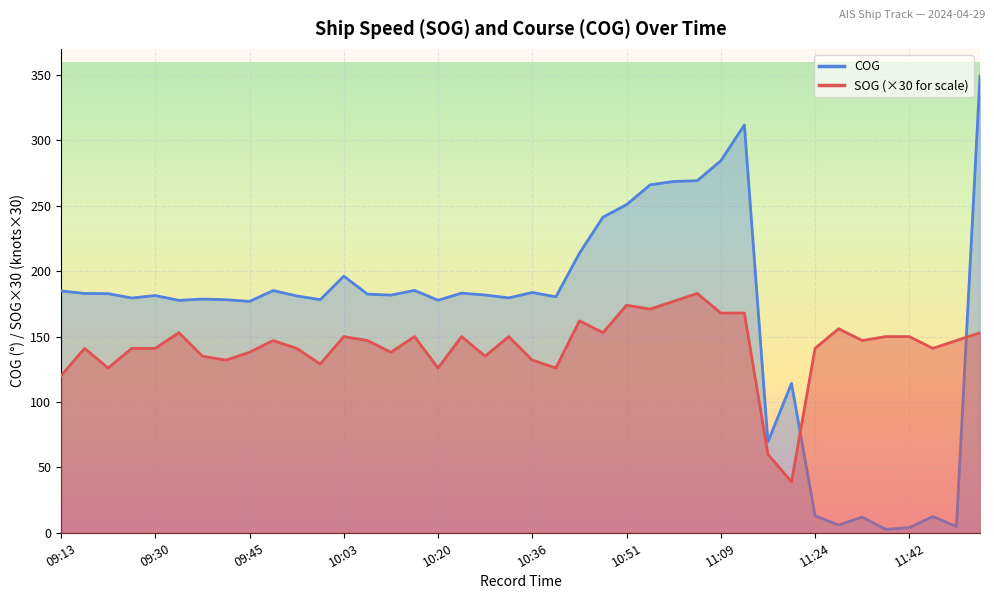

Which series ends up on top after the final intersection of COG and SOG?

COG